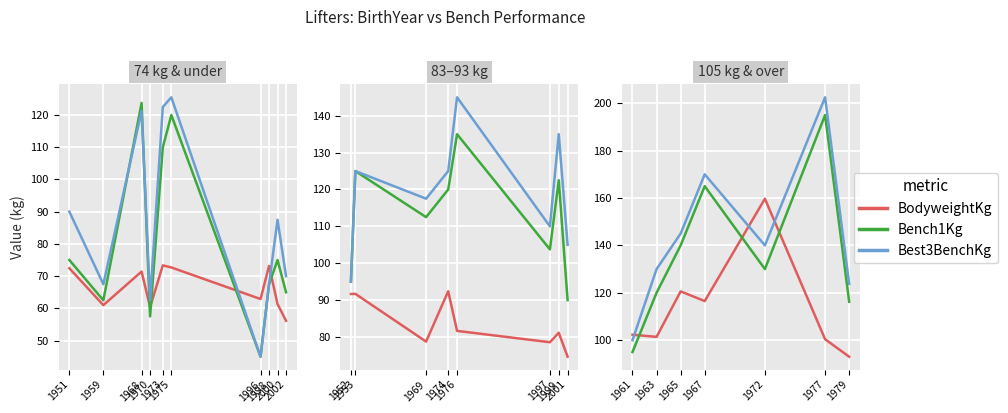

What is the value of the Best3BenchKg point at the 3rd from the left?

145.0